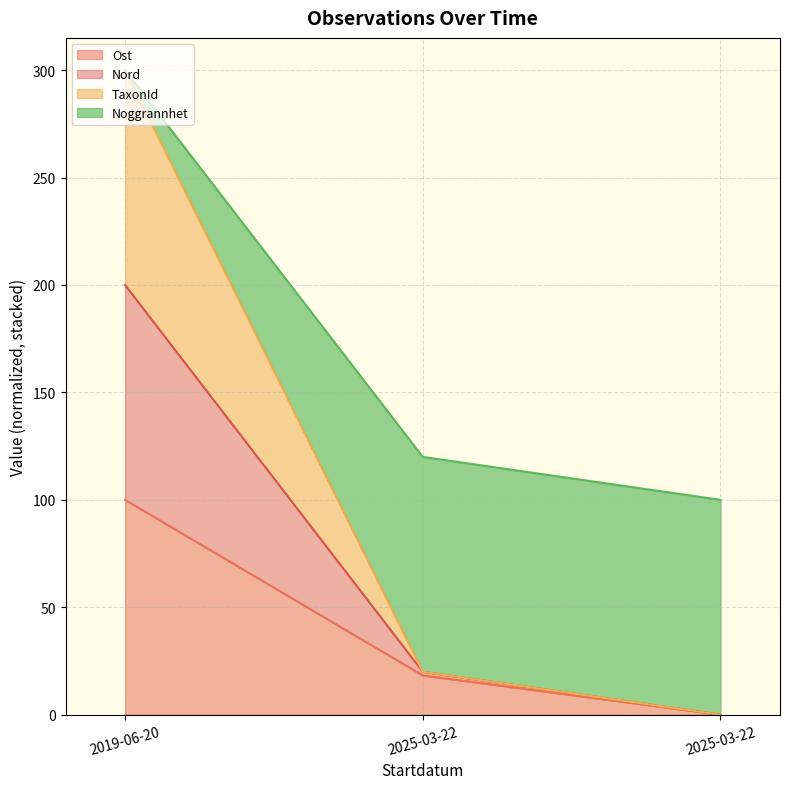

Does the chart display data point markers on the line(s)?

No